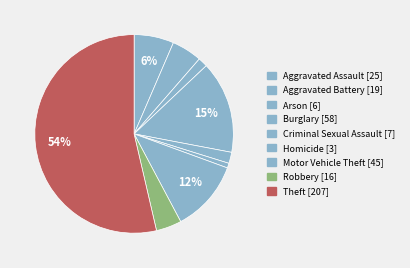

To the nearest percent, what is the combined percentage of Aggravated Battery and Motor Vehicle Theft?

17%